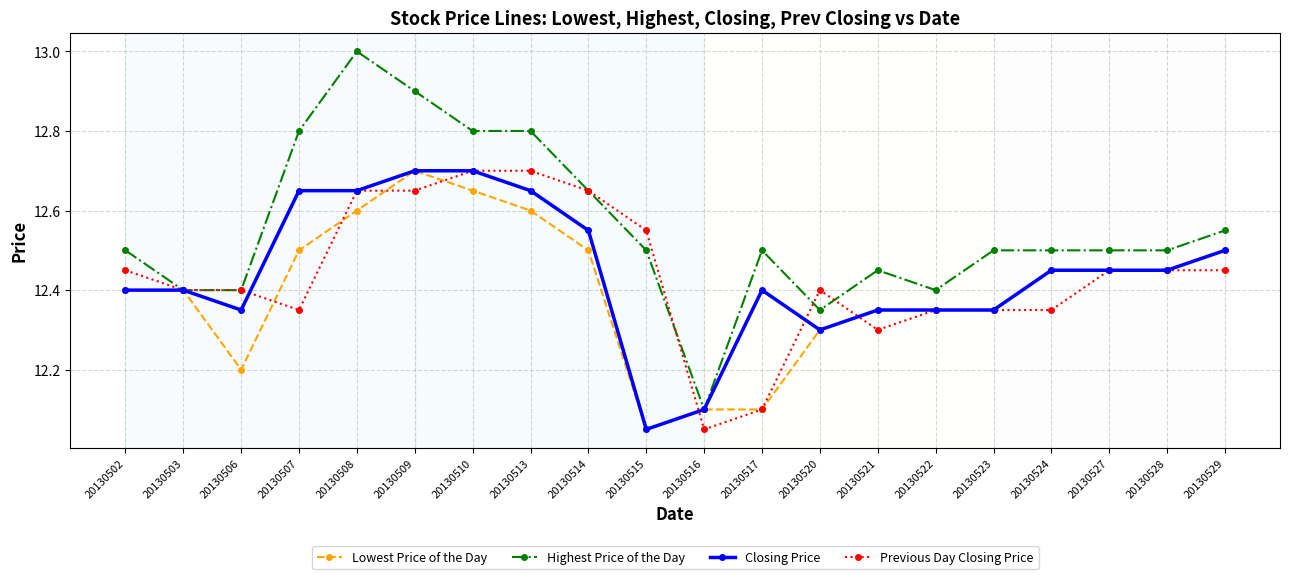

Is it true that Highest Price of the Day equals 20.8 at 20130522?

False